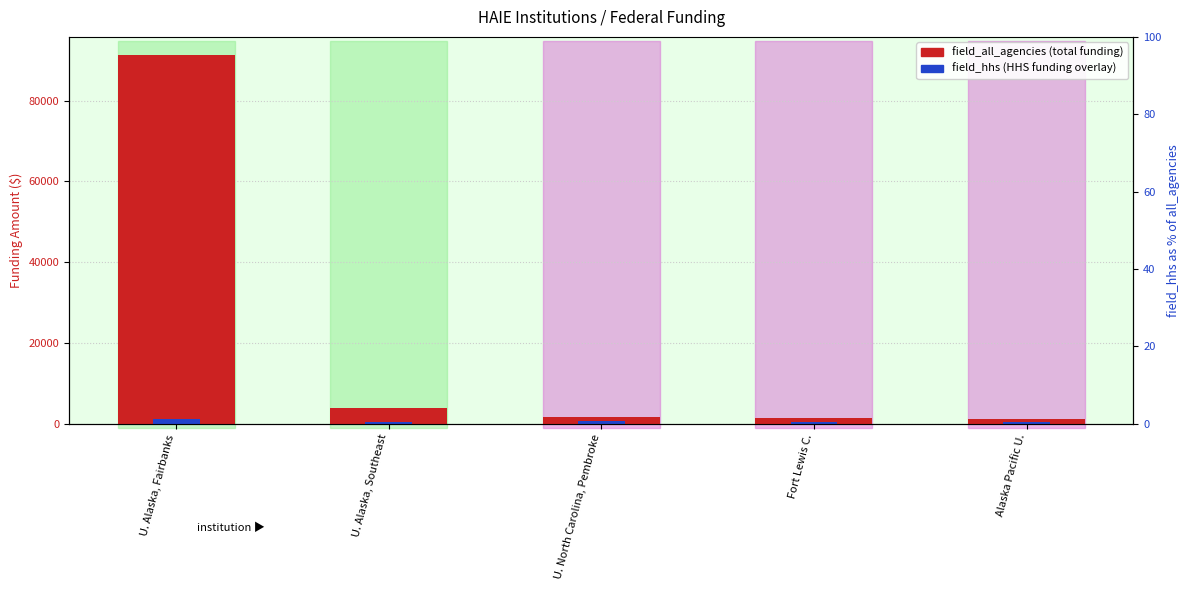

Reading right to left, transcribe all the data shown in this chart.

field_all_agencies: 1196.0	1387.0	1767.0	3750.0	91204.0
field_hhs: 514.0	526.0	555.0	509.4	1029.5